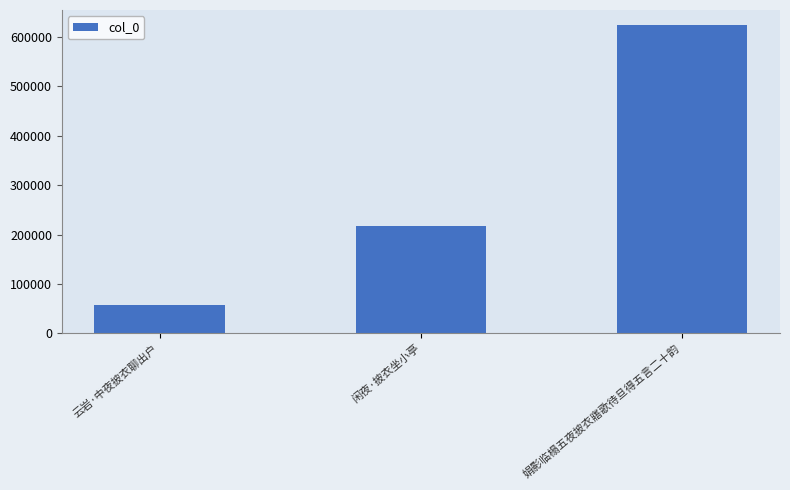

What is the difference between the maximum and second lowest values?

406697